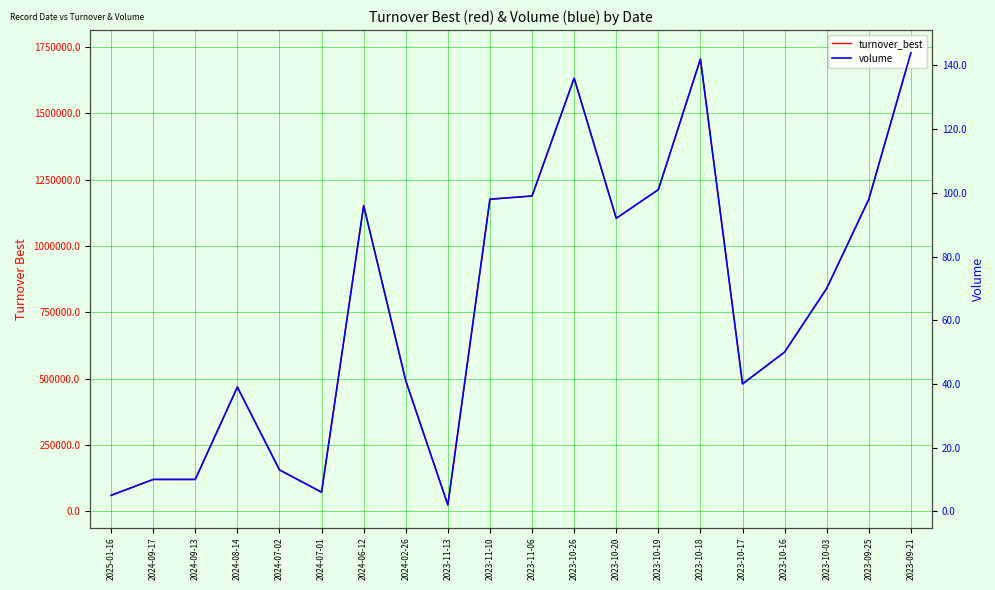

Is the value of volume at 2024-09-13 greater than the value of turnover_best at 2023-10-26?

No